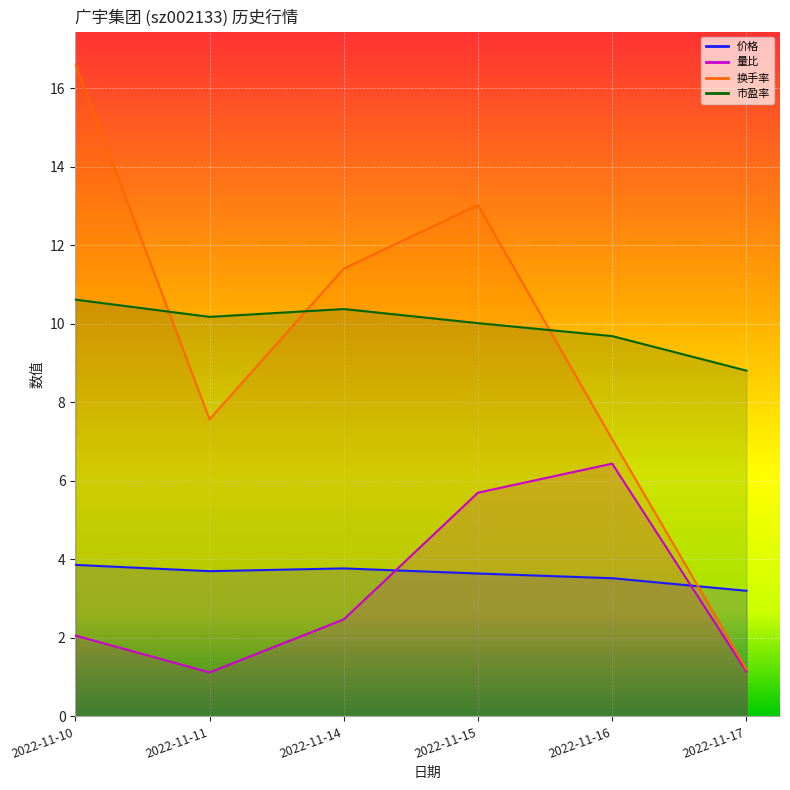

Is it true that 价格 equals 6.0 at 2022-11-15?

False